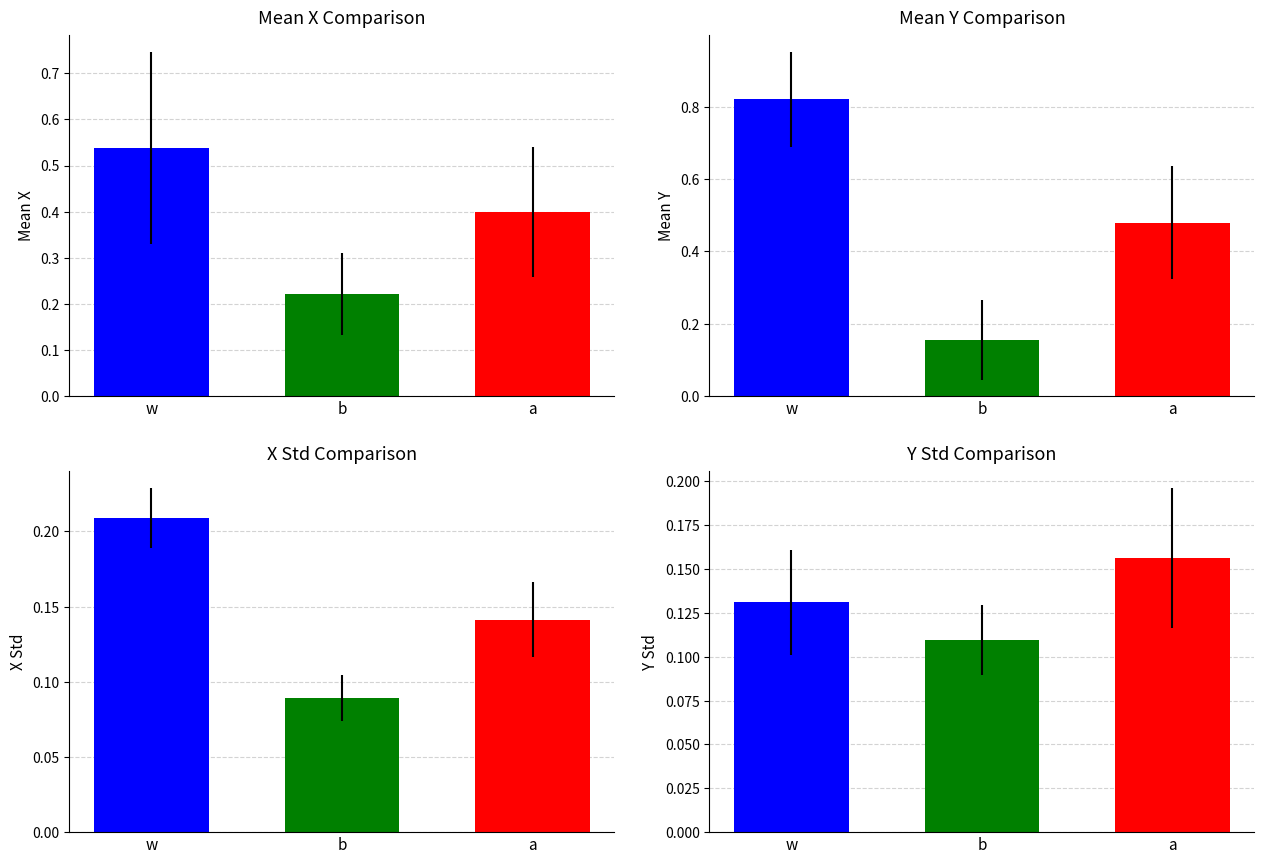

At which label is y_mean closest to 0?

b